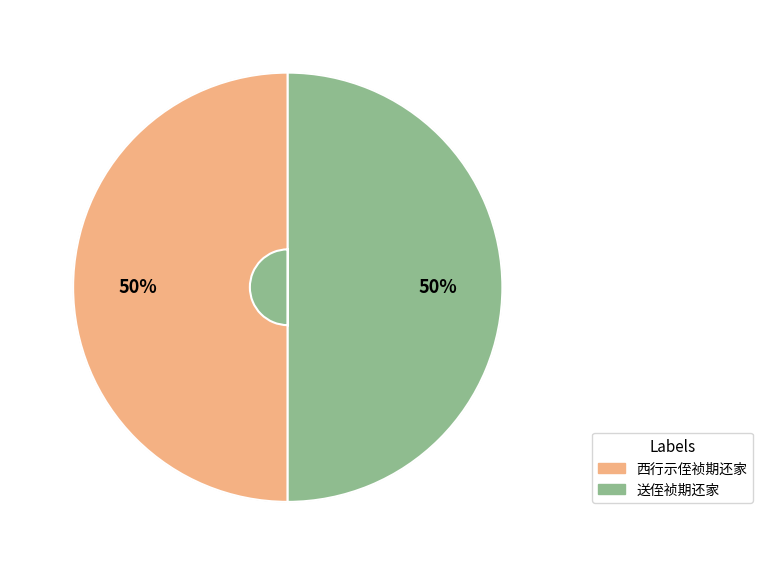

What is the ratio of the value at 西行示侄祯期还家 to the value at 送侄祯期还家?

1.0